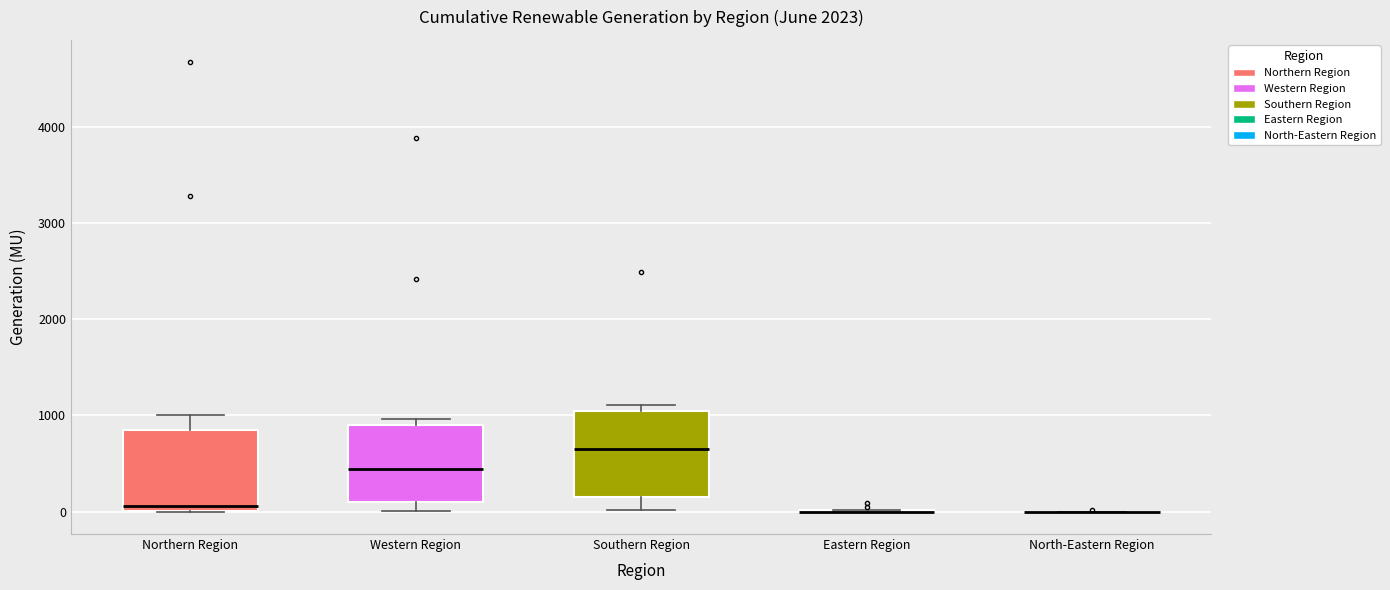

Reading left to right, transcribe this box plot: for each box, give where its median line is, the range the box spans, and where its two whiskers end, as read against the y-axis. The values are not printed on the chart, so give them approximately, as read against the axis.

Northern Region: median 100, box 0 to 900, whiskers 0 to 1000
Western Region: median 400, box 100 to 900, whiskers 0 to 1000
Southern Region: median 700, box 200 to 1000, whiskers 0 to 1100
Eastern Region: box collapsed to a line at 0, whiskers 0 to 0
North-Eastern Region: box collapsed to a line at 0, whiskers 0 to 0